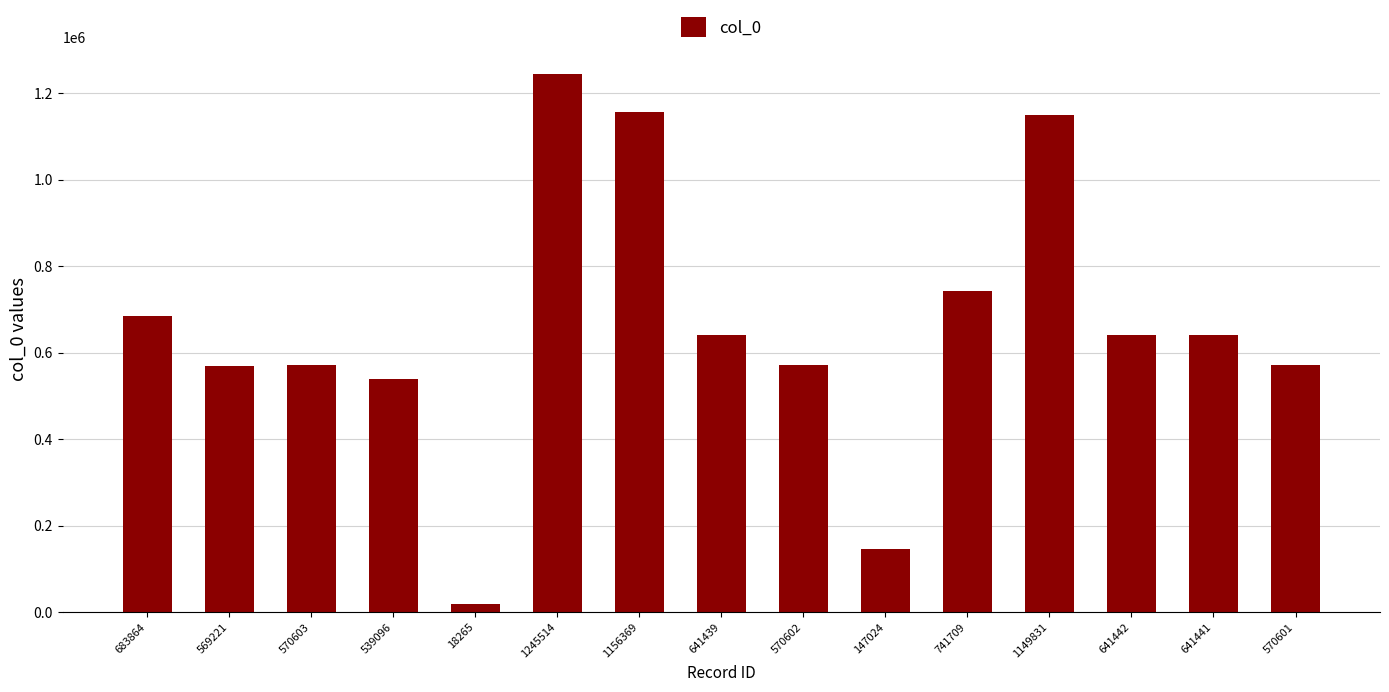

True or false: the data shows 539096 at 539096.

True